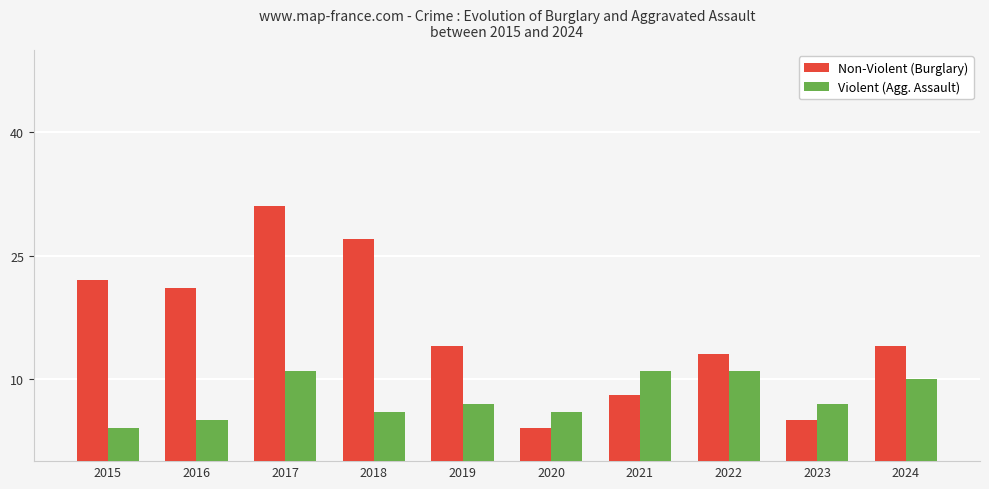

What is the total value across all series at 2016?

26